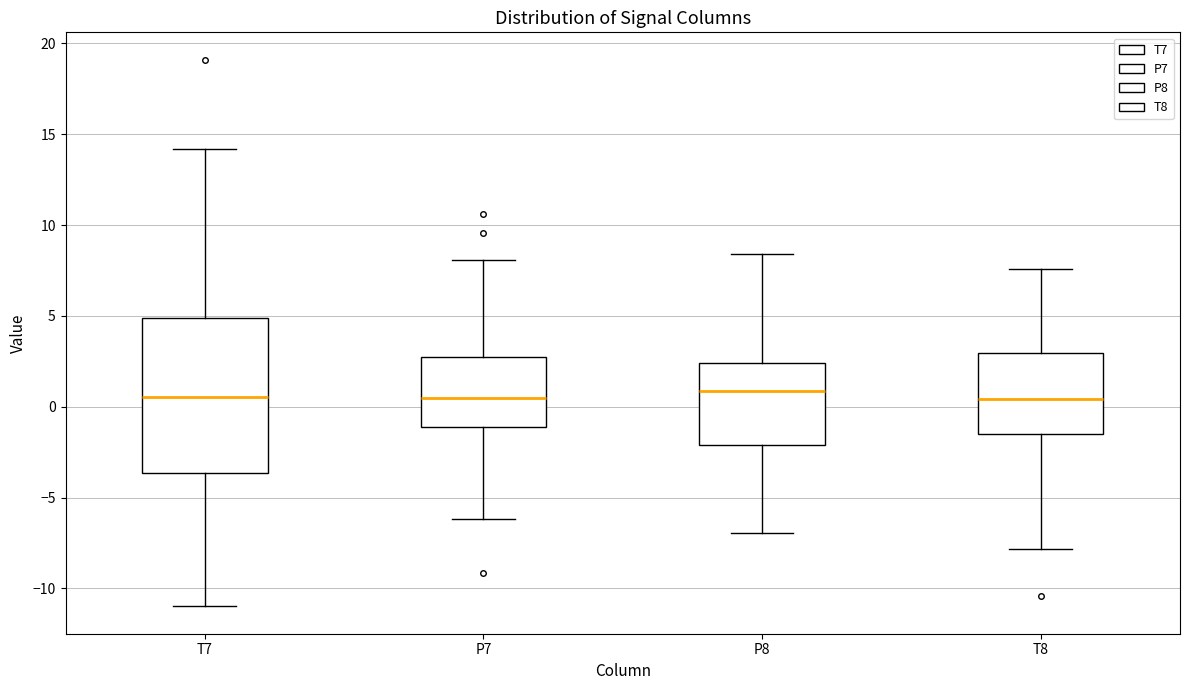

Where is the upper edge of the box for P8 on the y-axis? The values are not printed on the chart, so give them approximately, as read against the axis.

2.5